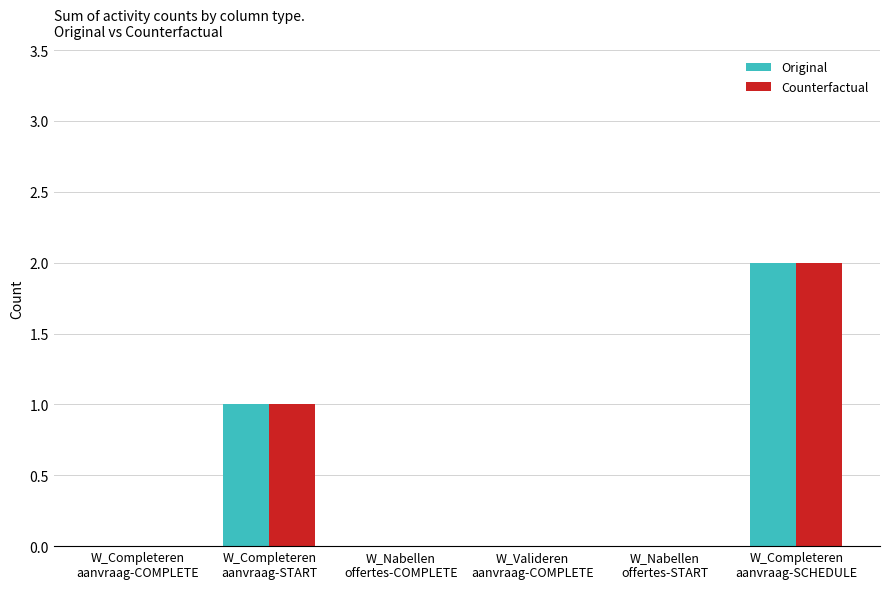

At which label is Counterfactual closest to 1?

W_Completeren
aanvraag-START